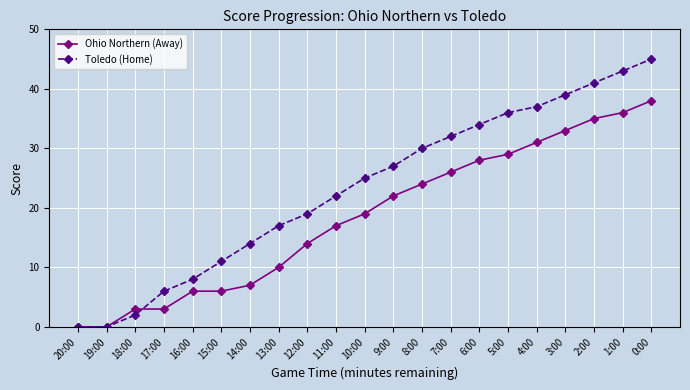

True or false: Toledo (Home) has more than 0 interior local peaks.

False